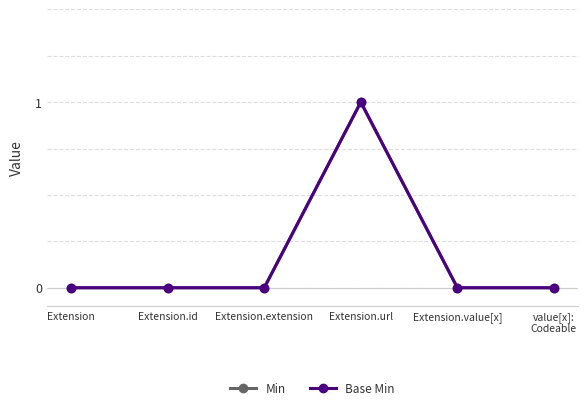

Is this an area chart (filled region under the line)?

No